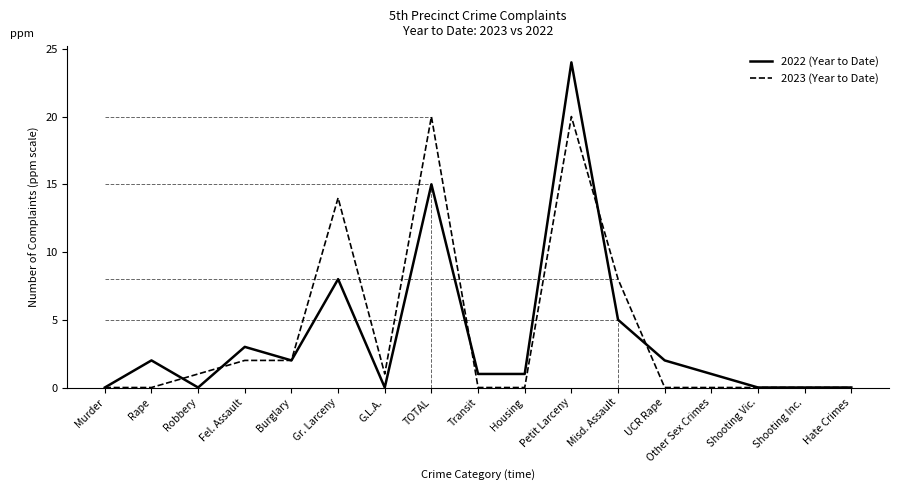

What position from the left is Fel. Assault?

4